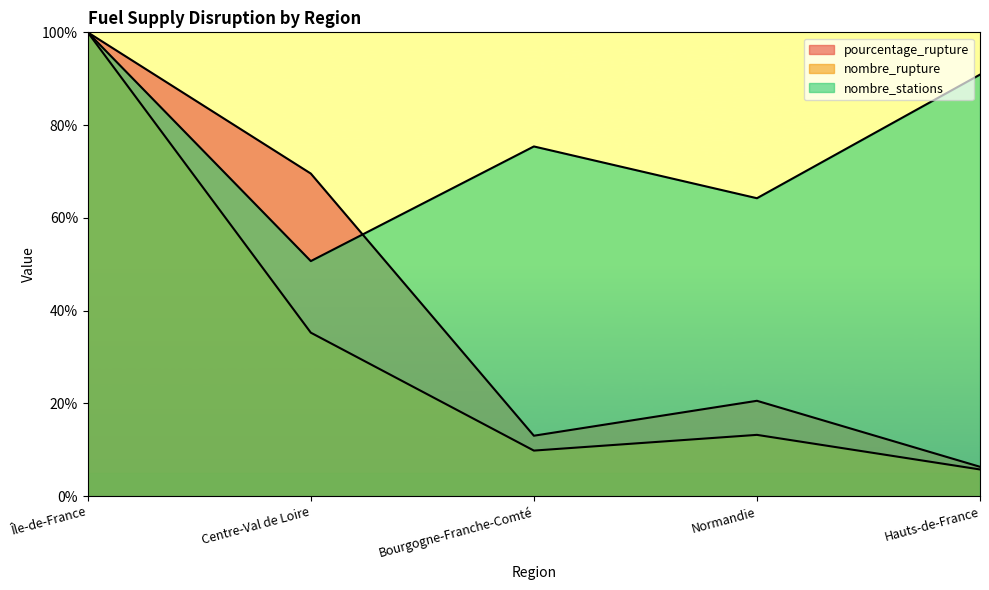

How many lines are shown in the chart?

3